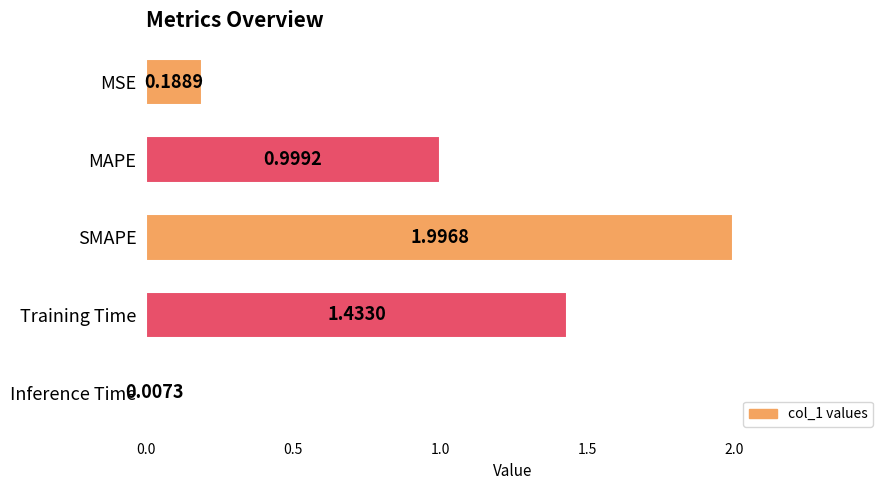

What is the change in value from Training Time to Inference Time?

-1.4